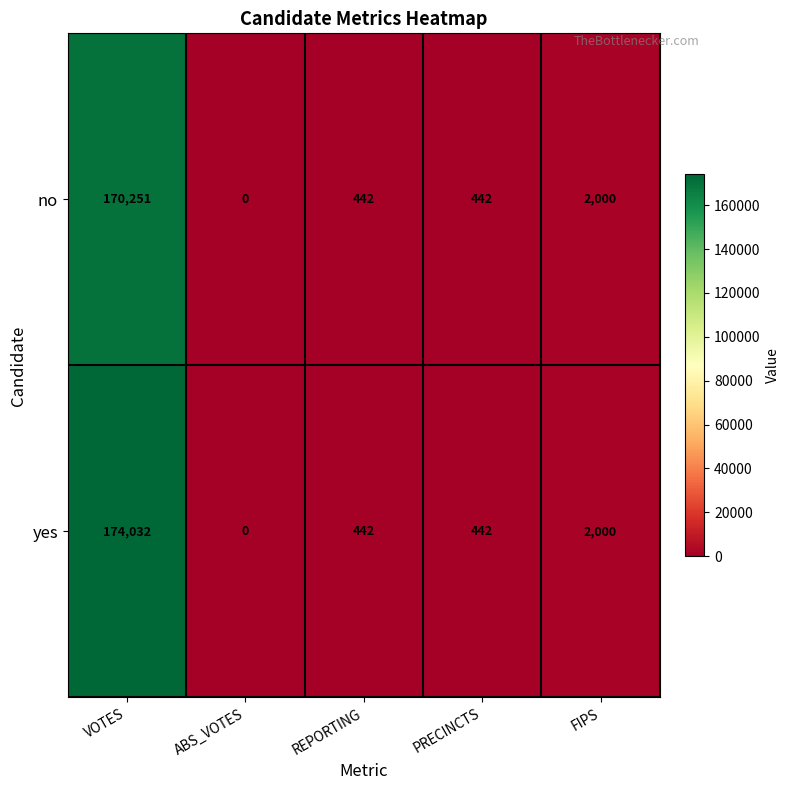

Reading right to left, list all the values displayed in this chart.

no: FIPS=2000	PRECINCTS=442	REPORTING=442	ABS_VOTES=0	VOTES=170251
yes: FIPS=2000	PRECINCTS=442	REPORTING=442	ABS_VOTES=0	VOTES=174032